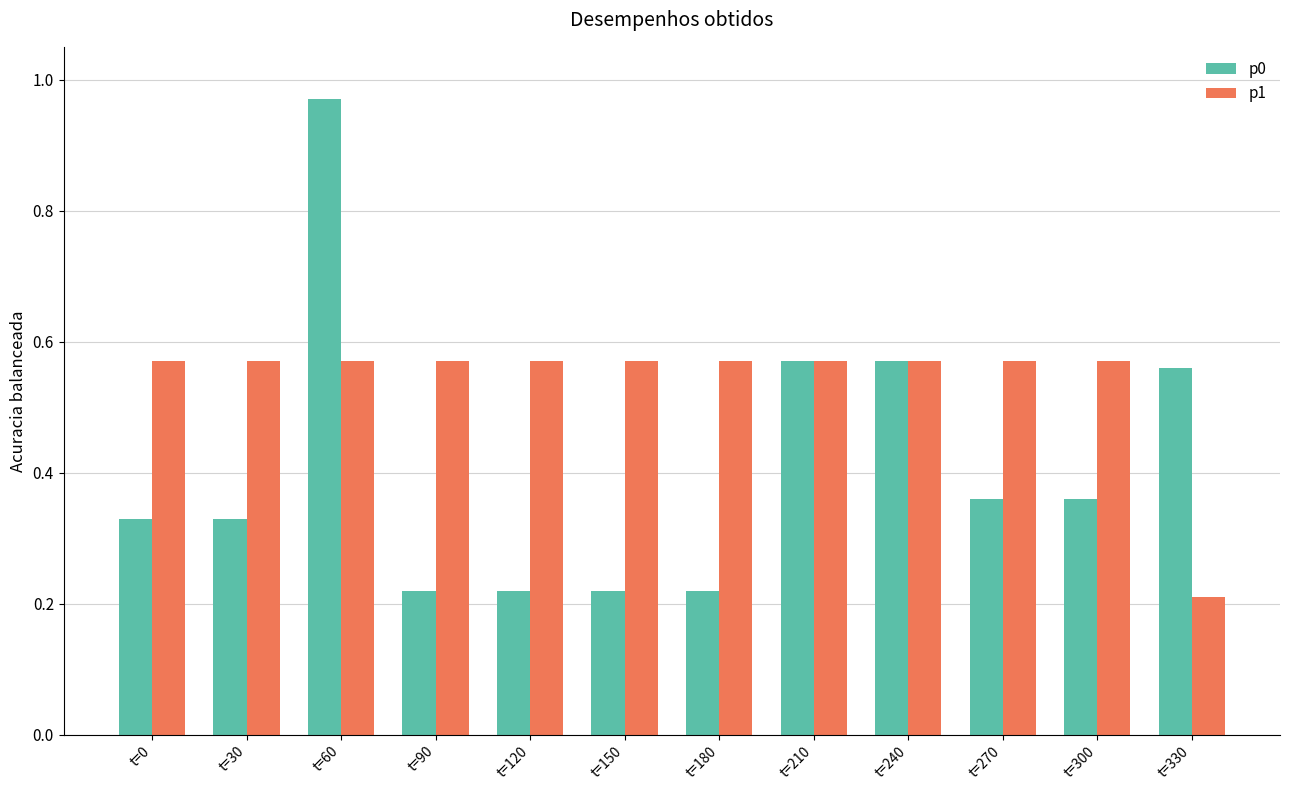

What is the sum of all p0 values?

4.9